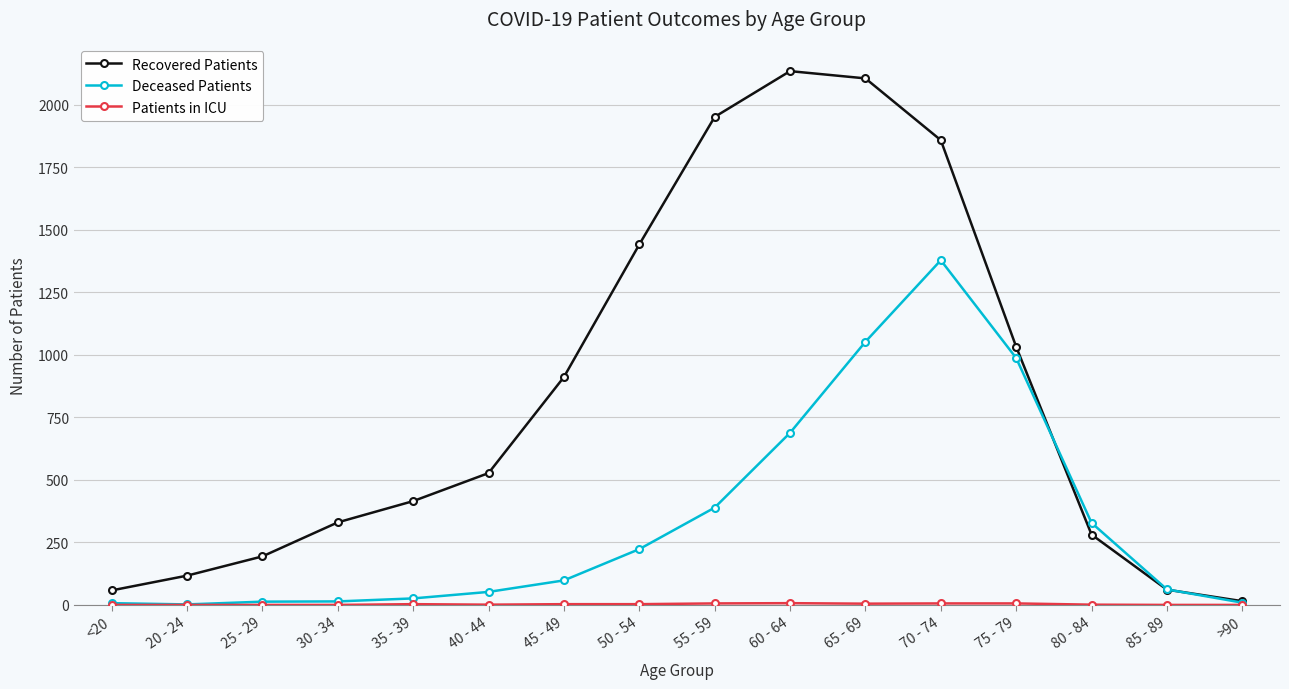

At how many categories does at least one series exceed 1916?

3